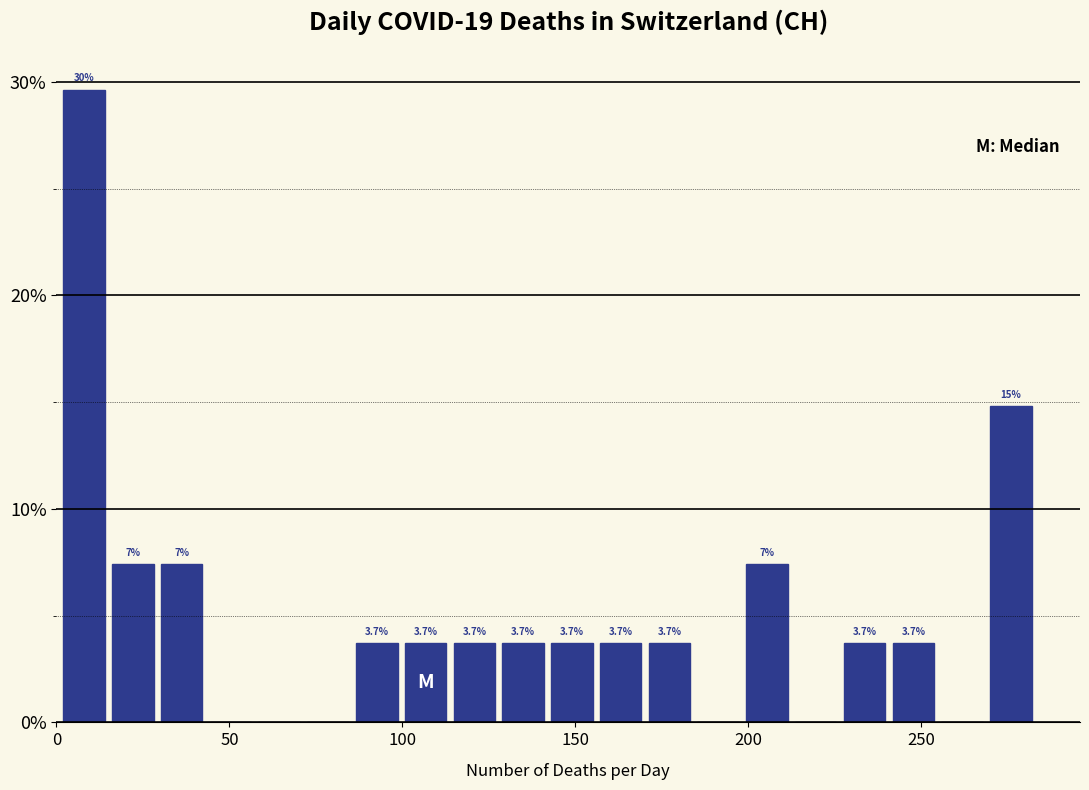

Read against the x-axis, roughly where is the centre of the tallest bar?

10